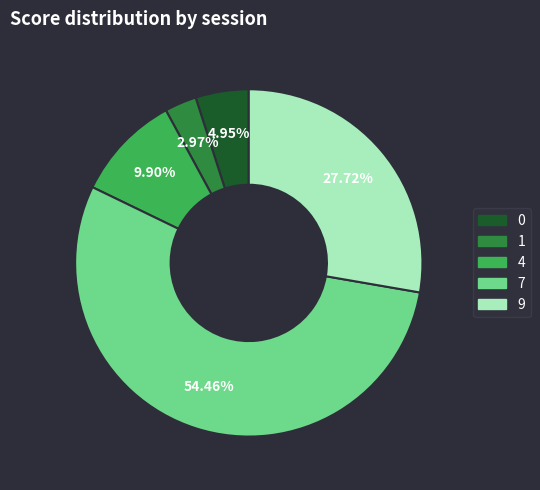

To the nearest percent, what is the difference between the 7 and 9 slice percentages?

27%